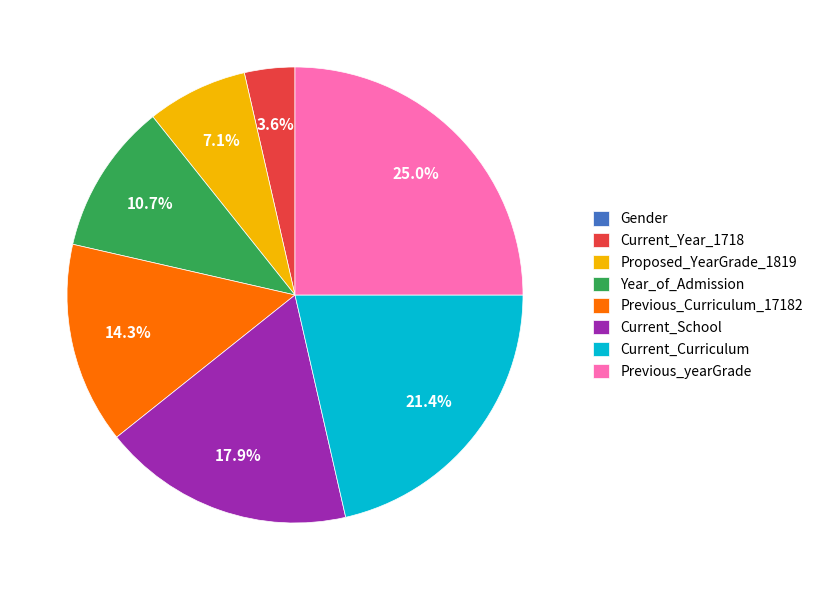

What percentage do Previous_yearGrade and Current_Curriculum together represent?

46.4%